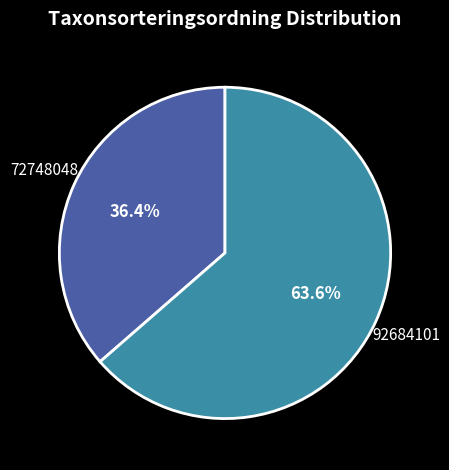

Between 72748048 and 92684101, which is larger?

92684101